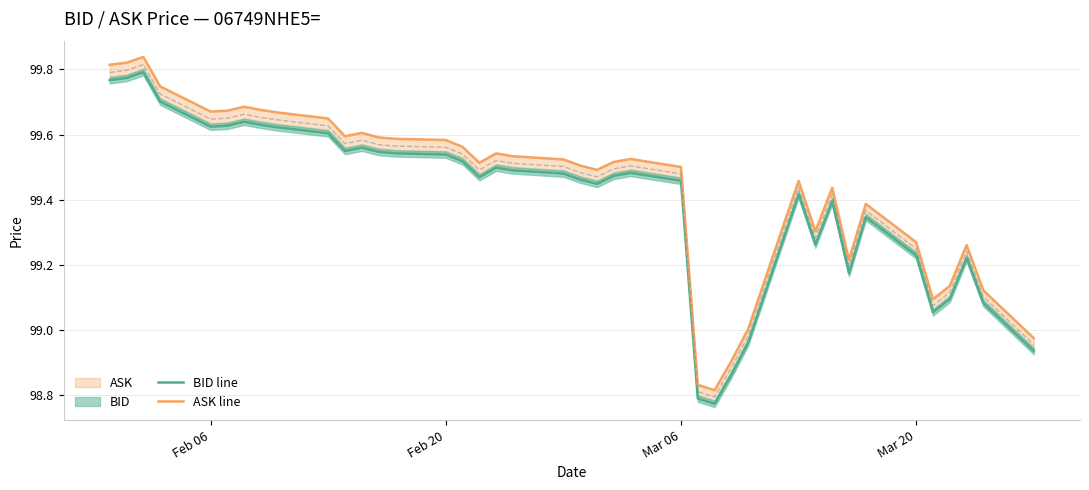

What is the smallest value displayed?

98.8